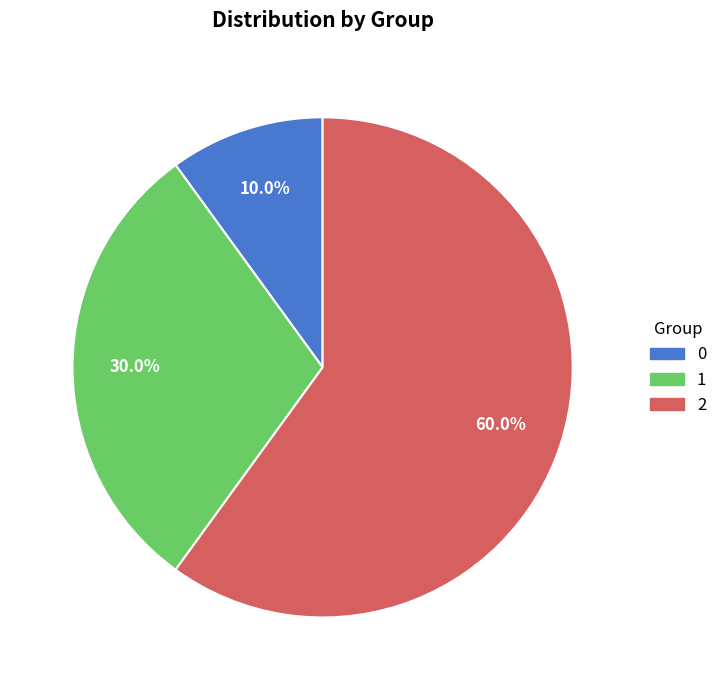

Rank the categories by value from lowest to highest.

0, 1, 2